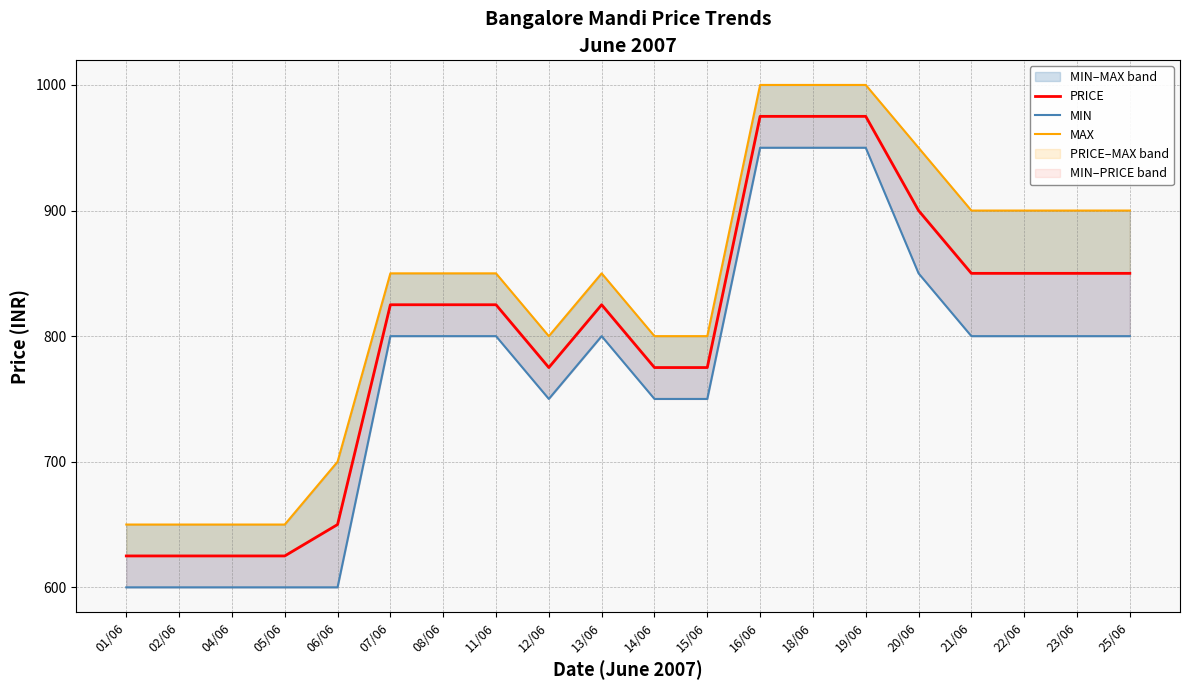

At which category does MIN reach its first local valley?

12/06